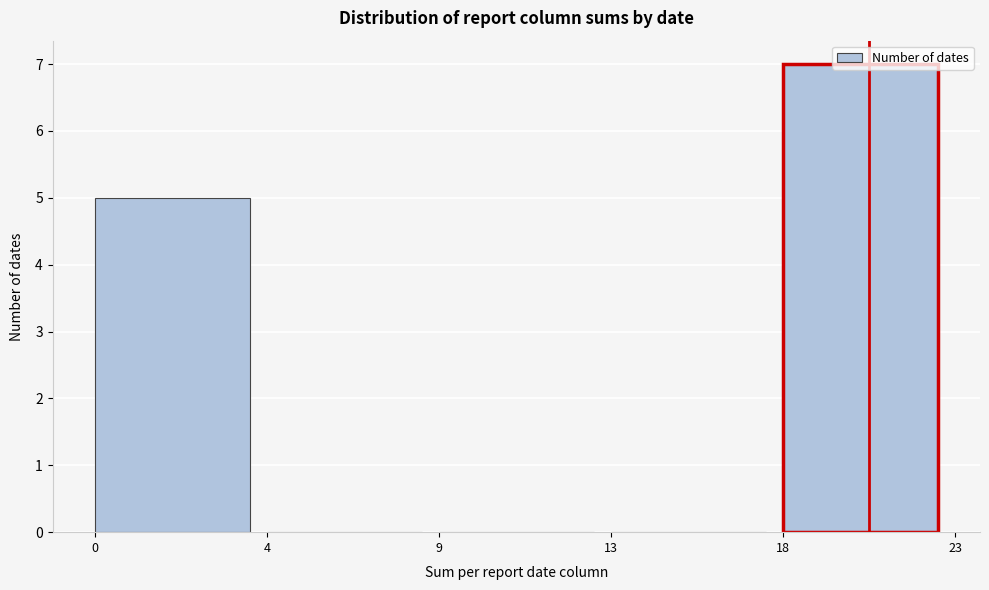

At which category does the chart reach its peak across all series?

18